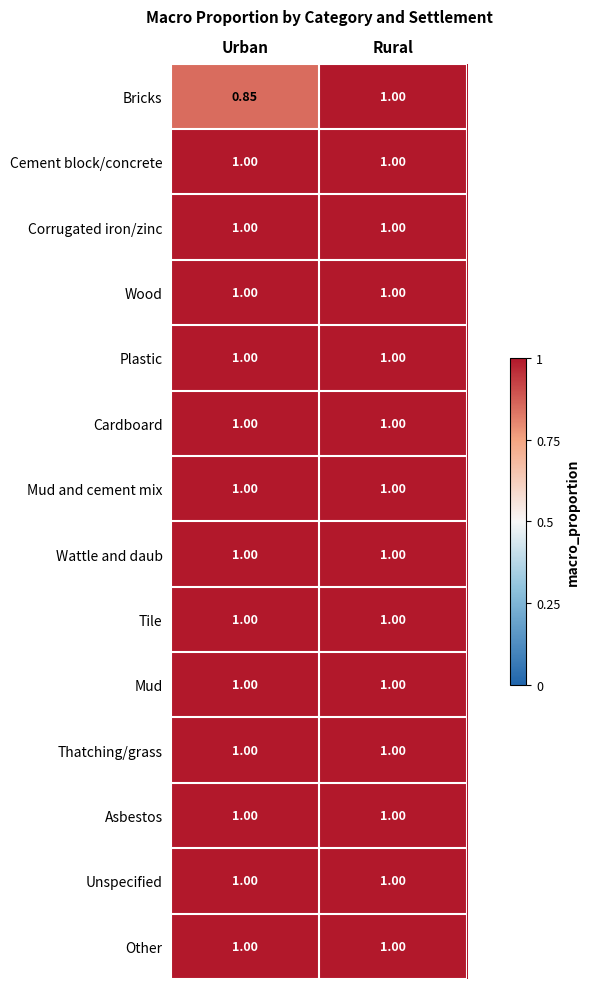

Which series has the largest range (max minus min)?

Bricks